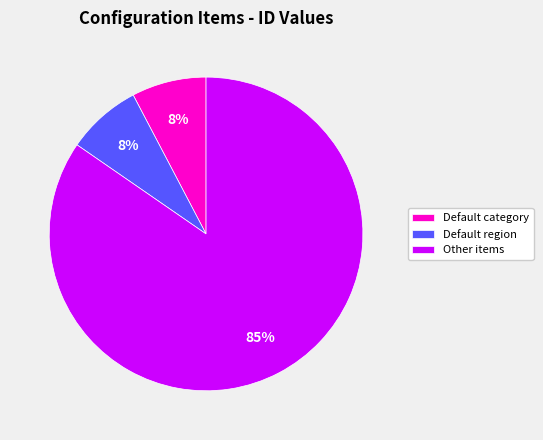

What is the largest slice in the pie chart?

Other items